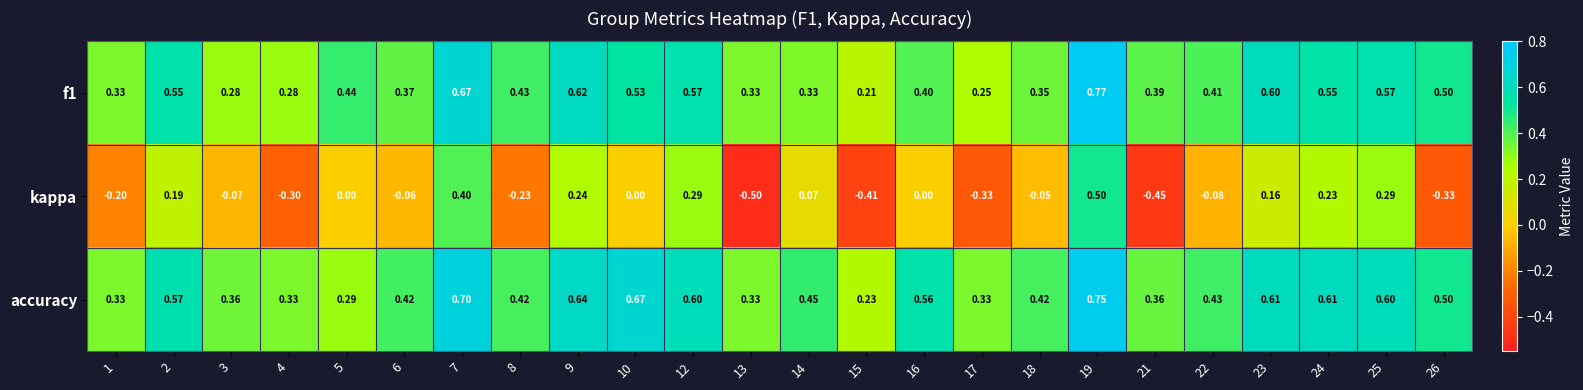

List the series in order of their peak value, highest first.

f1, accuracy, kappa